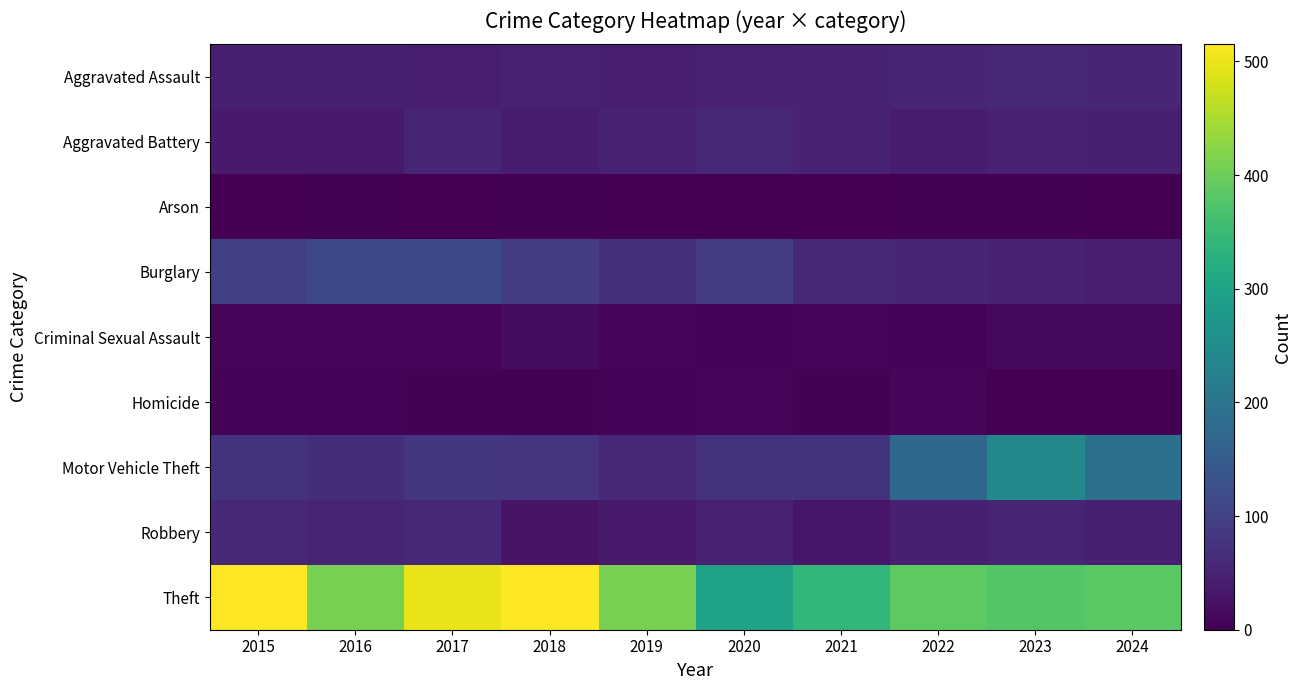

Reading right to left, extract all data points from this chart.

Aggravated Assault: 2024=56	2023=59	2022=55	2021=50	2020=48	2019=44	2018=48	2017=44	2016=46	2015=46
Aggravated Battery: 2024=46	2023=47	2022=42	2021=49	2020=59	2019=51	2018=39	2017=54	2016=37	2015=38
Arson: 2024=2	2023=4	2022=3	2021=1	2020=2	2019=0	2018=3	2017=2	2016=4	2015=1
Burglary: 2024=43	2023=48	2022=56	2021=57	2020=92	2019=72	2018=92	2017=114	2016=112	2015=98
Criminal Sexual Assault: 2024=13	2023=11	2022=5	2021=9	2020=5	2019=7	2018=18	2017=7	2016=7	2015=7
Homicide: 2024=1	2023=2	2022=9	2021=4	2020=10	2019=5	2018=3	2017=4	2016=5	2015=6
Motor Vehicle Theft: 2024=190	2023=243	2022=175	2021=75	2020=75	2019=60	2018=78	2017=82	2016=67	2015=75
Robbery: 2024=46	2023=53	2022=46	2021=32	2020=48	2019=38	2018=27	2017=60	2016=54	2015=59
Theft: 2024=384	2023=377	2022=388	2021=341	2020=296	2019=409	2018=515	2017=497	2016=409	2015=515